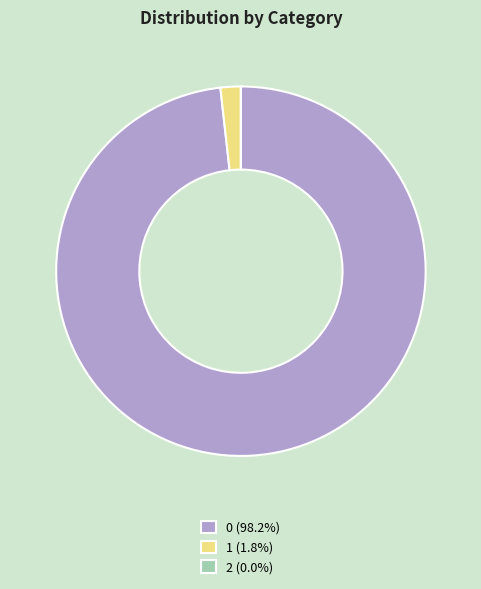

Is there any slice that represents more than half of the pie?

Yes